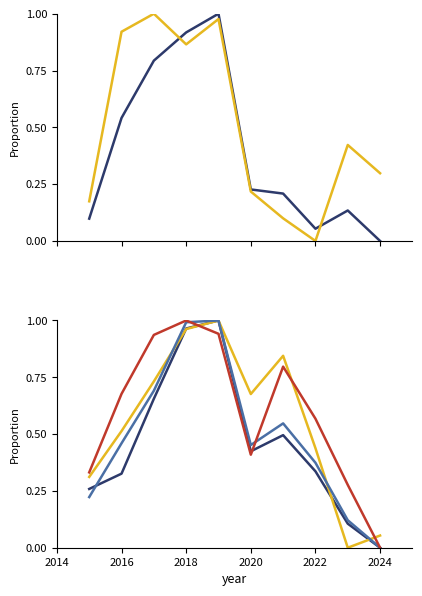

What is the difference between the second highest and minimum values in the Total Operating Expenses series?

1.0